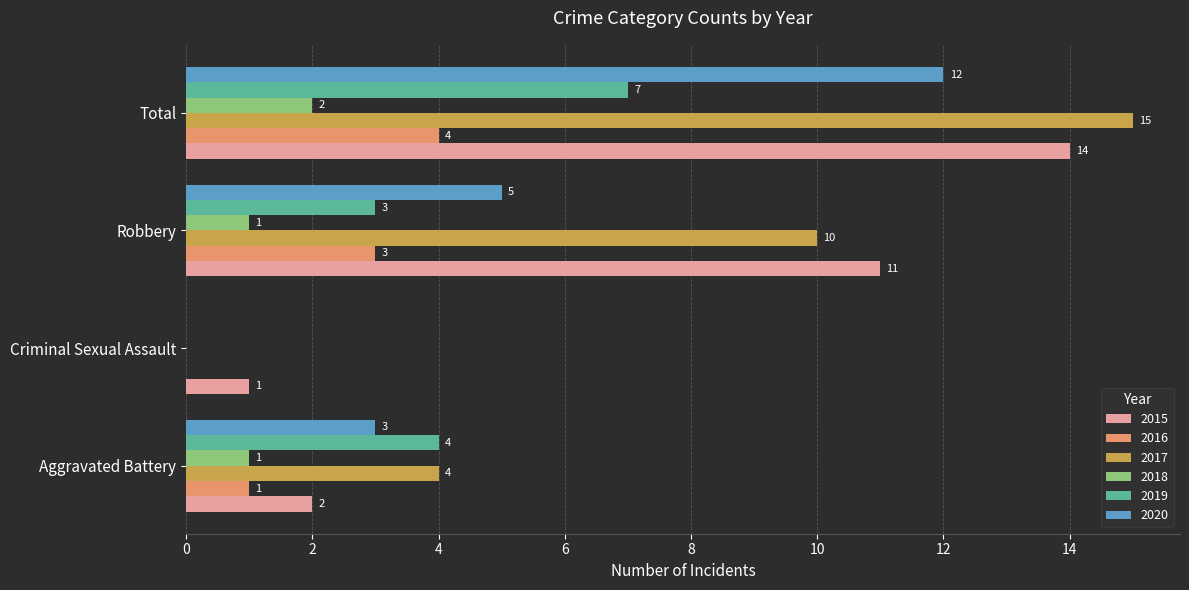

The value of 2018 at Criminal Sexual Assault is 0. True or false?

True